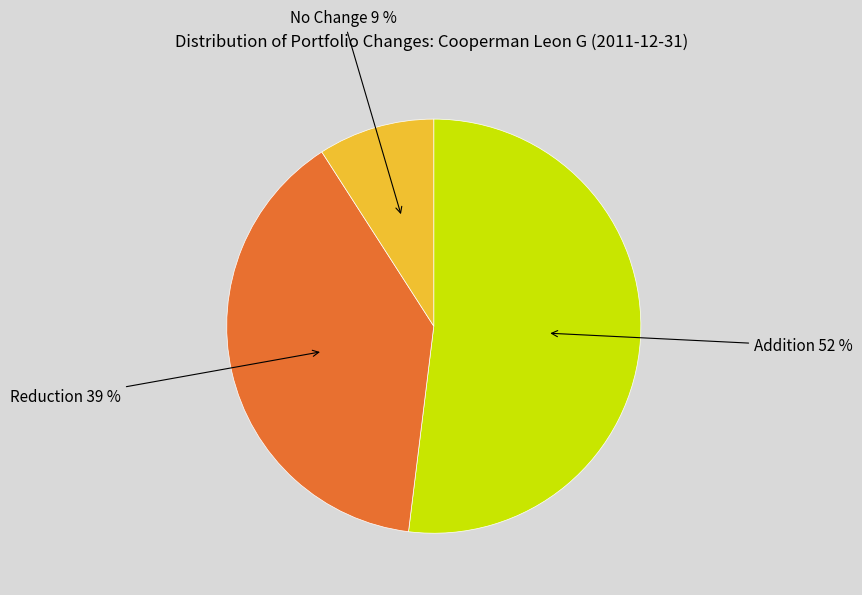

To the nearest percent, what is the difference between the largest and smallest slice percentages?

43%